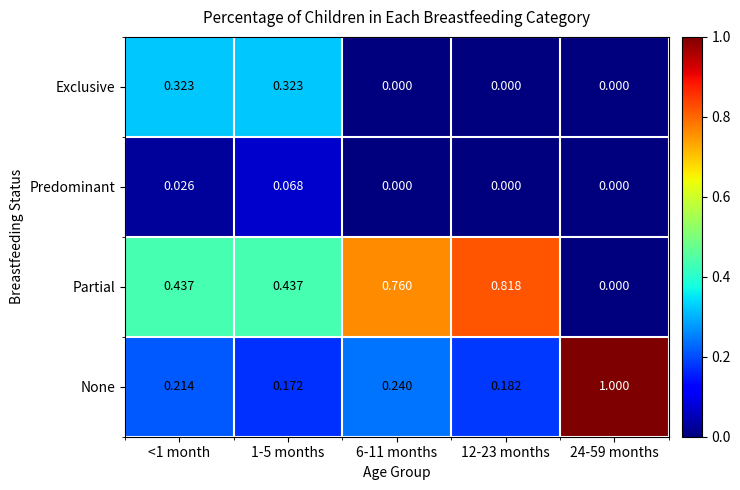

Which series has the widest spread of values?

None